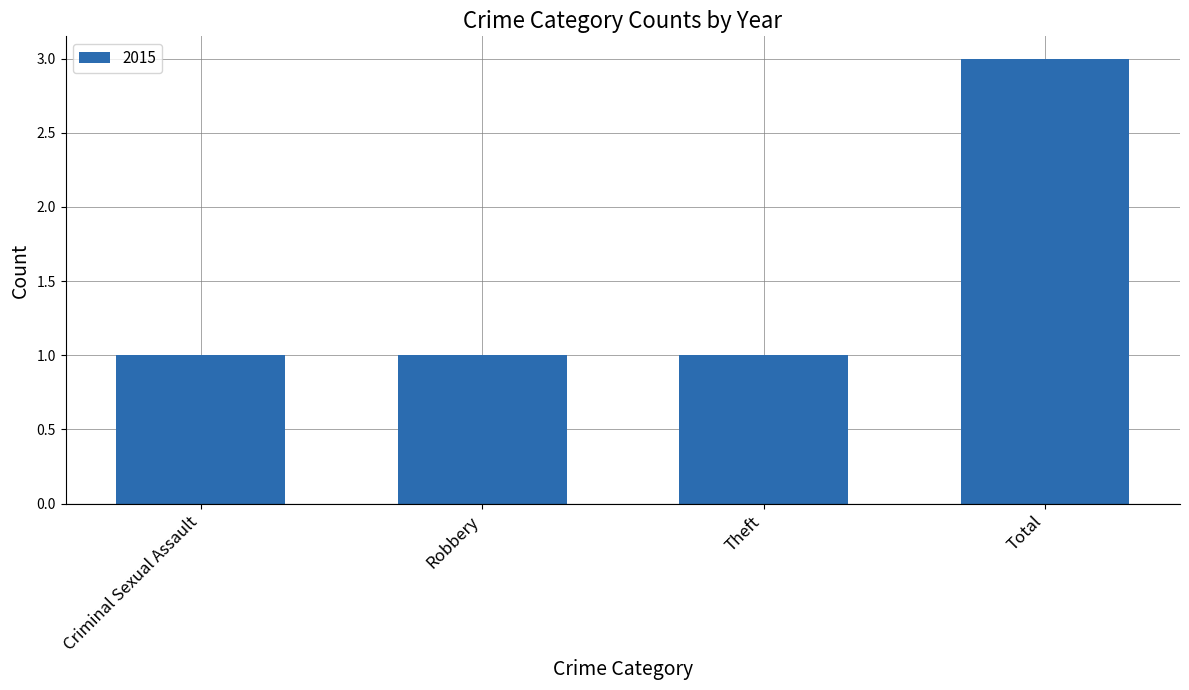

Which category has the highest value across all series?

Total